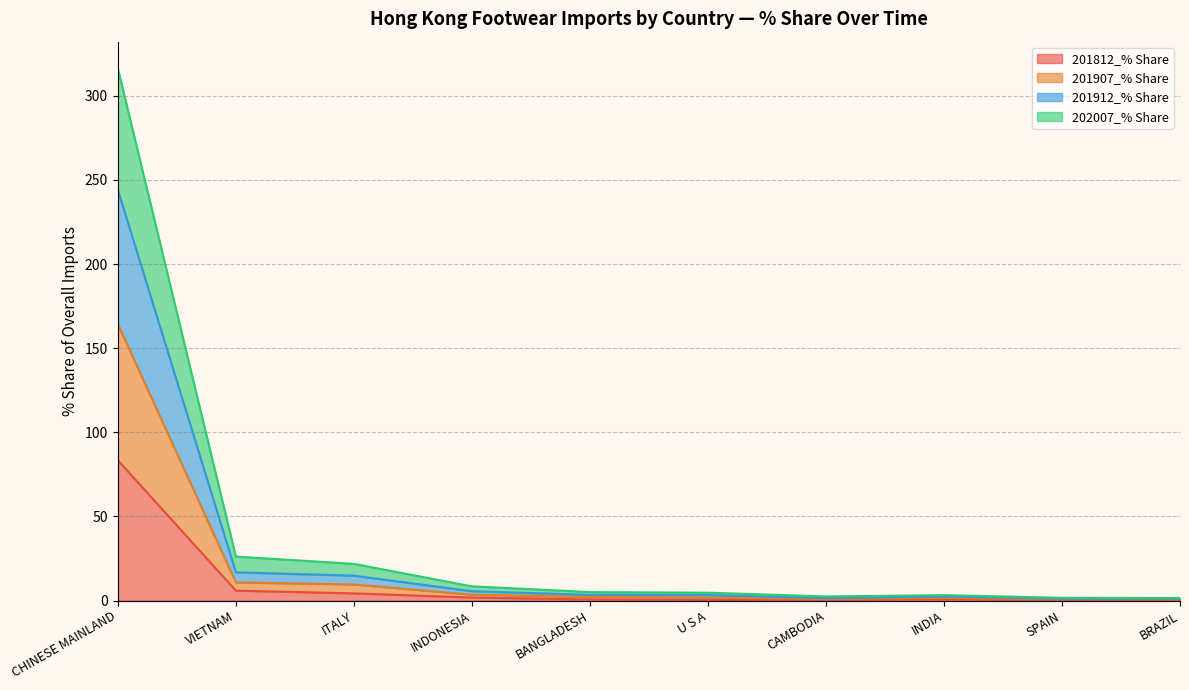

What is the total value across all series at CHINESE MAINLAND?

316.4